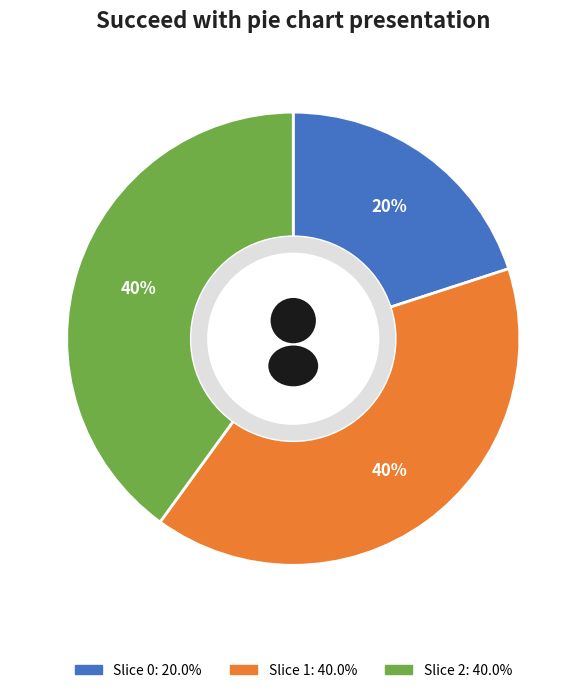

Does 1 represent more than half of the total?

No